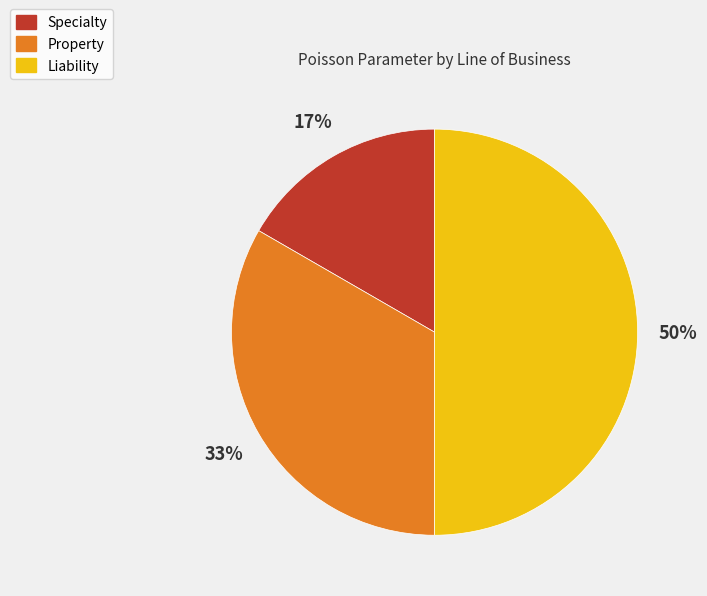

Is Specialty the majority of the pie?

No